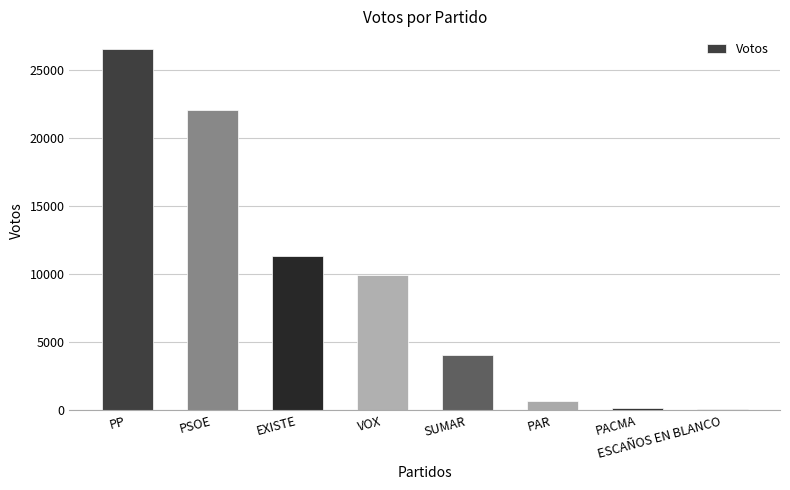

What is the average value?

9352